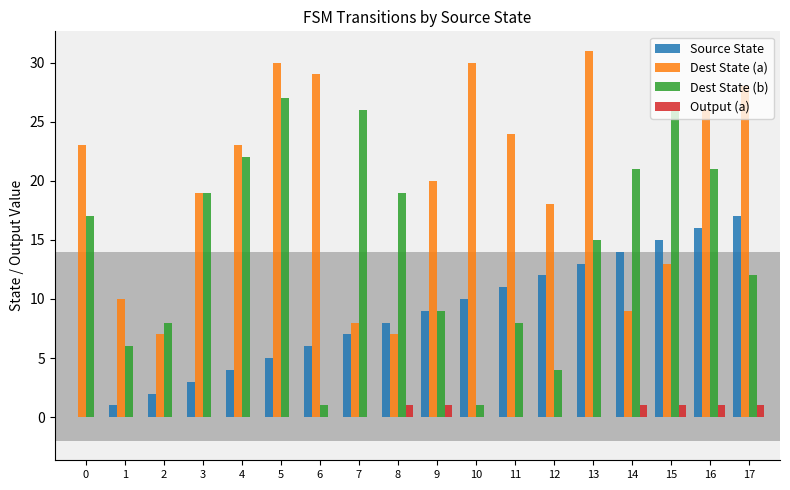

What is the difference between the Dest State (b) values at 10 and 16?

20